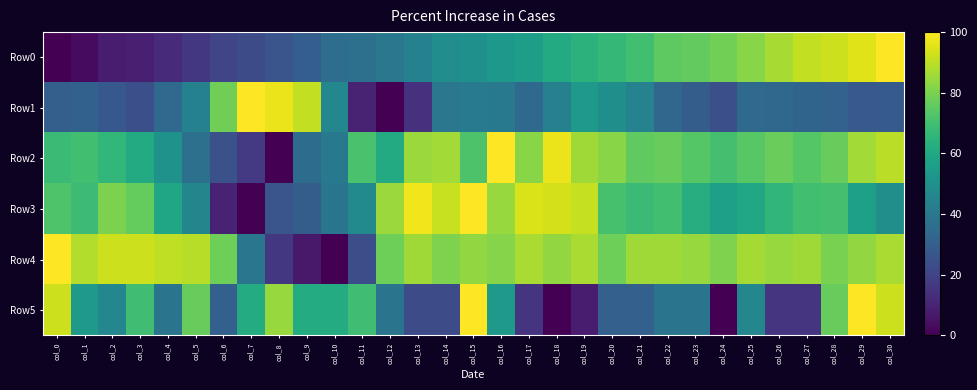

Reading left to right, list all the values displayed in this chart.

Row0: col_0=0.0	col_1=2.8	col_2=7.7	col_3=8.8	col_4=12.4	col_5=16.1	col_6=20.9	col_7=23.4	col_8=26.2	col_9=30.0	col_10=35.6	col_11=36.9	col_12=40.1	col_13=44.1	col_14=48.9	col_15=50.2	col_16=53.2	col_17=56.2	col_18=61.3	col_19=64.4	col_20=66.5	col_21=69.6	col_22=75.0	col_23=75.9	col_24=78.8	col_25=82.1	col_26=86.9	col_27=91.0	col_28=92.5	col_29=95.2	col_30=100.0
Row1: col_0=30.4	col_1=30.9	col_2=27.4	col_3=24.5	col_4=34.2	col_5=43.9	col_6=78.4	col_7=100.0	col_8=97.2	col_9=90.7	col_10=46.2	col_11=9.4	col_12=0.0	col_13=14.3	col_14=39.8	col_15=41.2	col_16=40.4	col_17=34.0	col_18=43.4	col_19=53.6	col_20=49.8	col_21=44.5	col_22=32.9	col_23=29.7	col_24=24.6	col_25=34.2	col_26=33.4	col_27=32.4	col_28=31.3	col_29=27.8	col_30=28.2
Row2: col_0=68.0	col_1=69.9	col_2=66.3	col_3=61.1	col_4=51.3	col_5=36.8	col_6=24.8	col_7=17.0	col_8=0.0	col_9=35.4	col_10=40.3	col_11=71.4	col_12=61.2	col_13=84.9	col_14=86.2	col_15=72.2	col_16=100.0	col_17=82.2	col_18=97.1	col_19=85.9	col_20=82.3	col_21=75.6	col_22=77.0	col_23=73.7	col_24=70.4	col_25=74.0	col_26=77.3	col_27=73.7	col_28=77.0	col_29=86.2	col_30=89.7
Row3: col_0=72.5	col_1=68.5	col_2=80.3	col_3=76.5	col_4=58.6	col_5=45.8	col_6=9.5	col_7=0.0	col_8=26.4	col_9=29.5	col_10=38.9	col_11=47.9	col_12=85.0	col_13=97.7	col_14=91.6	col_15=100.0	col_16=84.6	col_17=94.2	col_18=93.6	col_19=91.3	col_20=70.8	col_21=68.2	col_22=69.8	col_23=62.3	col_24=56.3	col_25=59.5	col_26=65.6	col_27=69.8	col_28=70.7	col_29=56.3	col_30=49.3
Row4: col_0=100.0	col_1=88.5	col_2=92.3	col_3=92.3	col_4=90.4	col_5=89.4	col_6=77.9	col_7=39.4	col_8=16.3	col_9=6.7	col_10=0.0	col_11=24.0	col_12=77.9	col_13=85.6	col_14=80.8	col_15=83.7	col_16=81.7	col_17=87.5	col_18=83.7	col_19=87.5	col_20=77.9	col_21=85.6	col_22=85.6	col_23=84.6	col_24=80.8	col_25=86.5	col_26=84.6	col_27=85.6	col_28=79.8	col_29=83.7	col_30=87.5
Row5: col_0=92.3	col_1=53.8	col_2=46.2	col_3=69.2	col_4=38.5	col_5=76.9	col_6=30.8	col_7=61.5	col_8=84.6	col_9=61.5	col_10=61.5	col_11=69.2	col_12=38.5	col_13=23.1	col_14=23.1	col_15=100.0	col_16=53.8	col_17=15.4	col_18=0.0	col_19=7.7	col_20=30.8	col_21=30.8	col_22=38.5	col_23=38.5	col_24=0.0	col_25=46.2	col_26=15.4	col_27=15.4	col_28=76.9	col_29=100.0	col_30=92.3